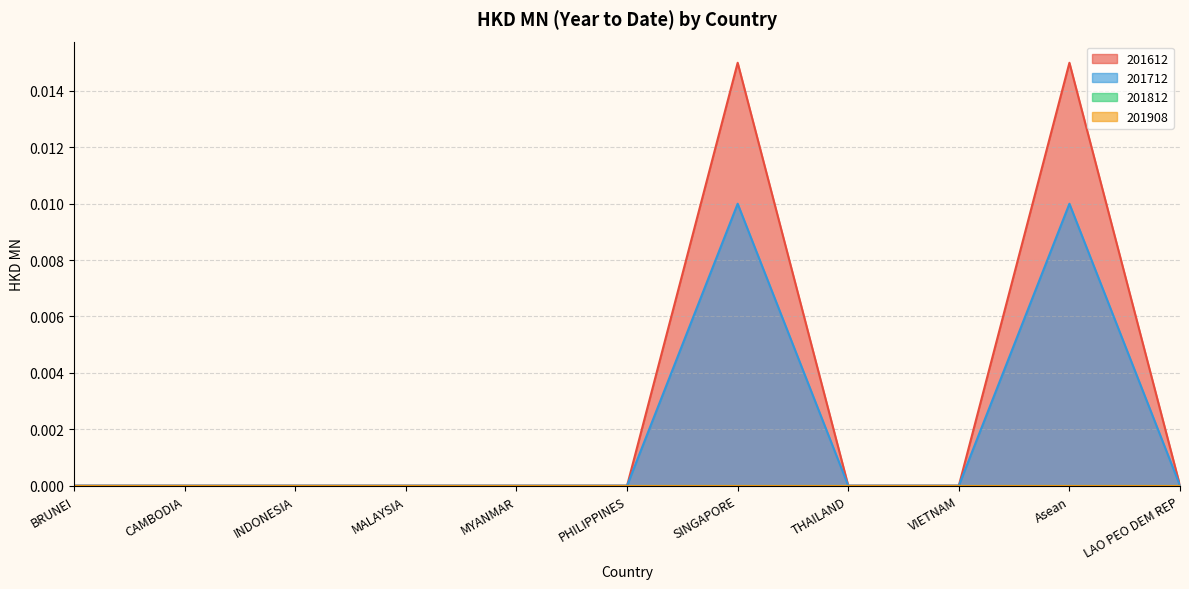

At which category does the chart reach its minimum across all series?

BRUNEI